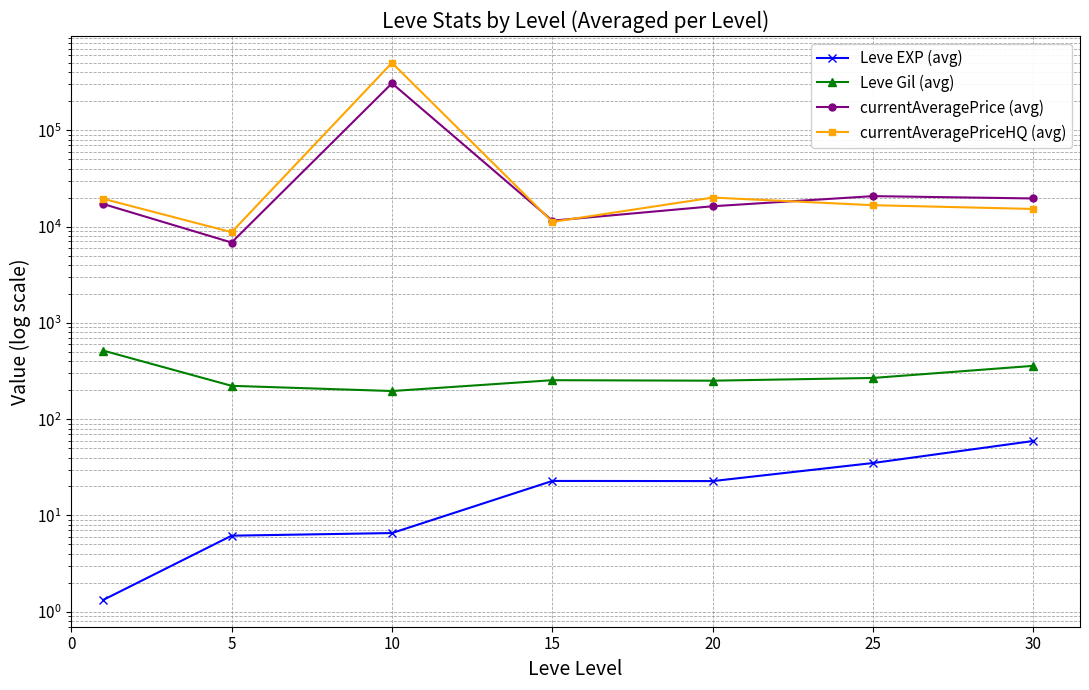

How many interior local valleys does the Leve EXP (avg) series have?

1